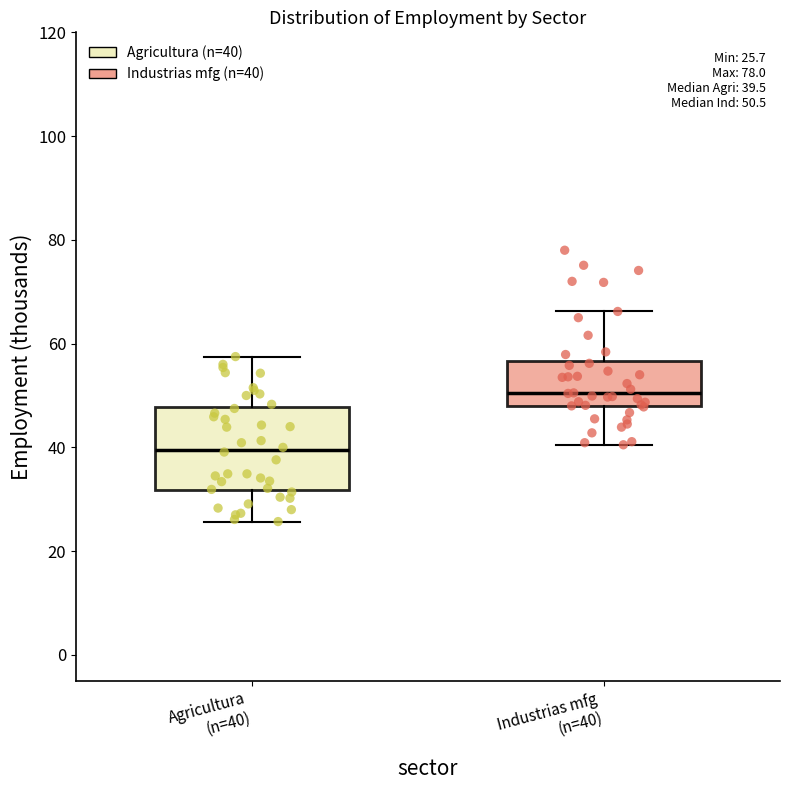

Comparing the boxes themselves (not the whiskers), which one is the tallest?

Agricultura (n=40)